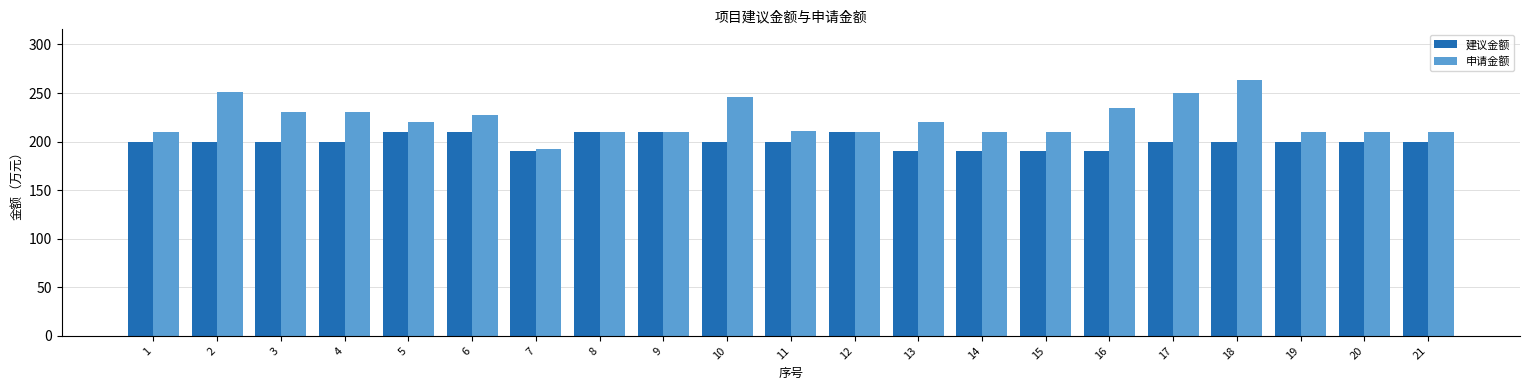

At how many categories does at least one series exceed 217?

10